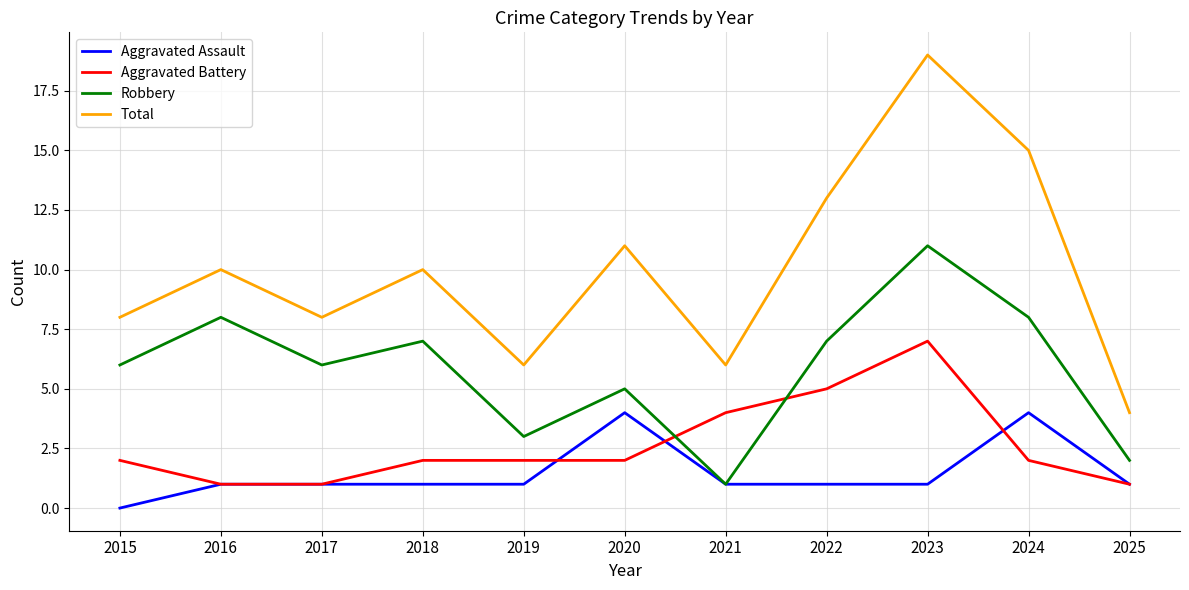

What is the spread (max minus min) of values at 2021?

5